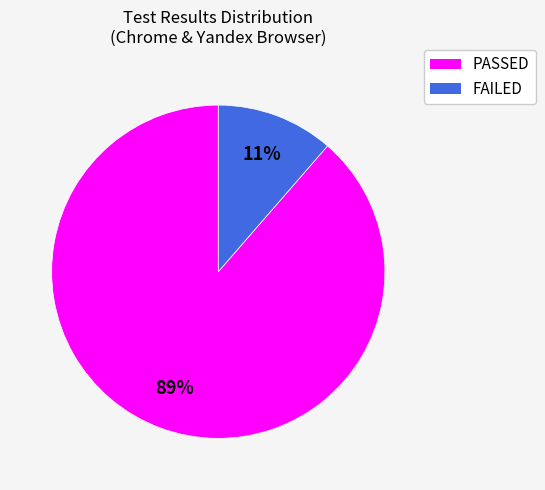

Which category has the smallest portion of the pie?

FAILED